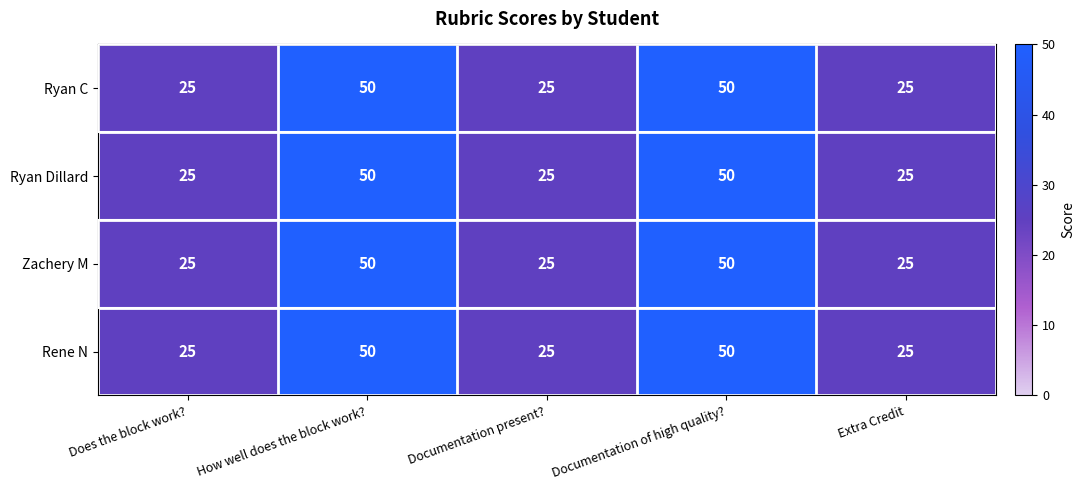

The Ryan C series shows 13 at Does the block work?. True or false?

False